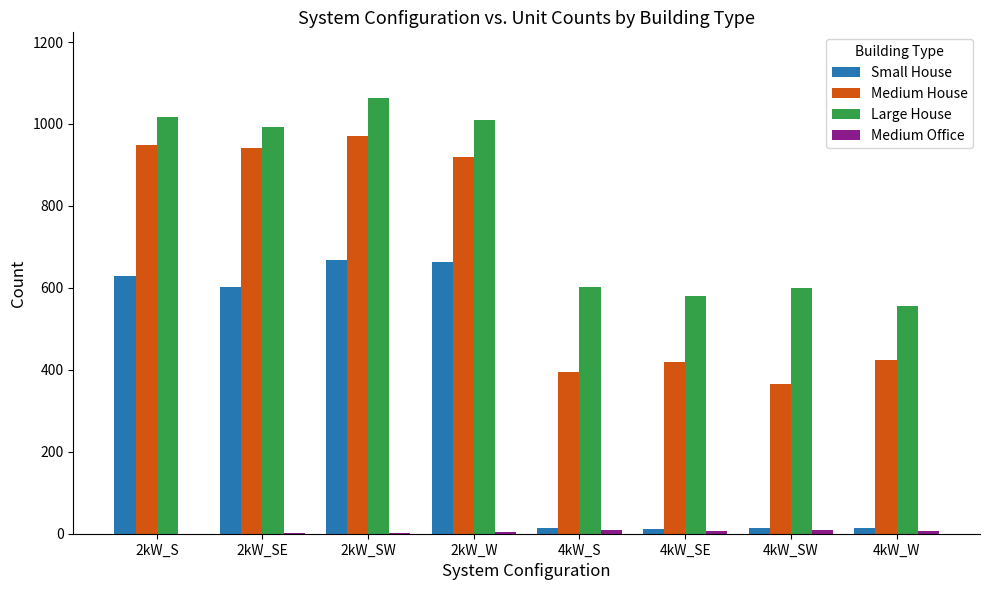

Are the bars grouped side by side (vs. stacked)?

Yes